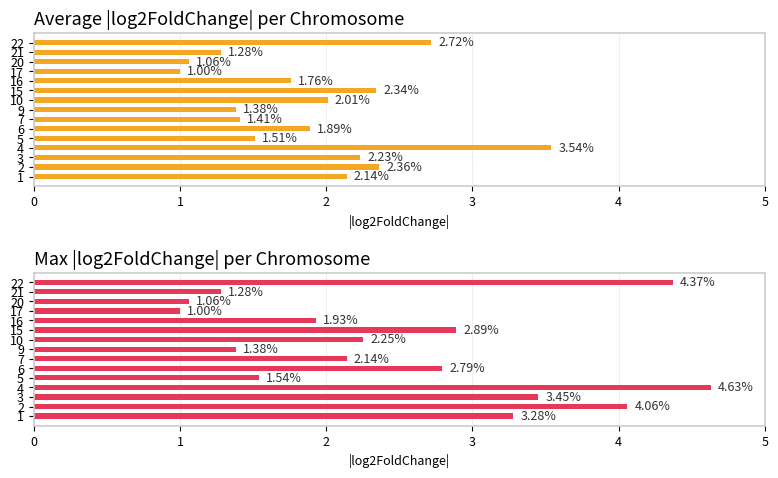

What is the value of the Average |log2FoldChange| bar at the 9th from the left?

2.0